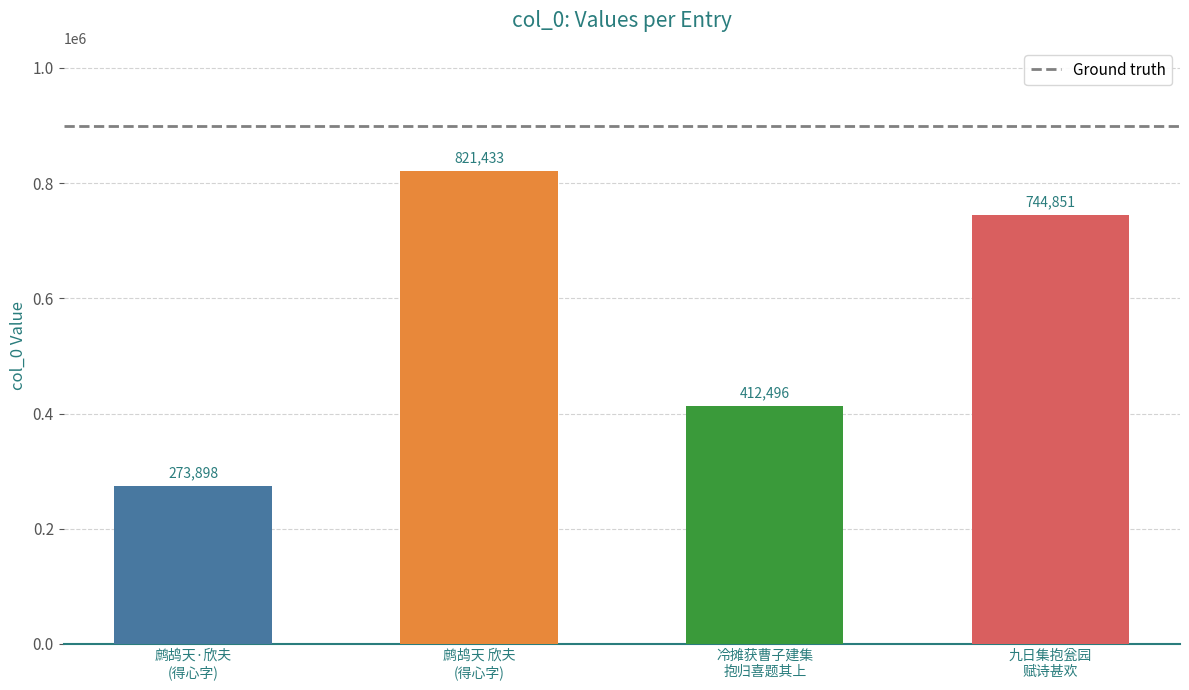

What is the label of the 3rd bar from the left?

冷摊获曹子建集
抱归喜题其上